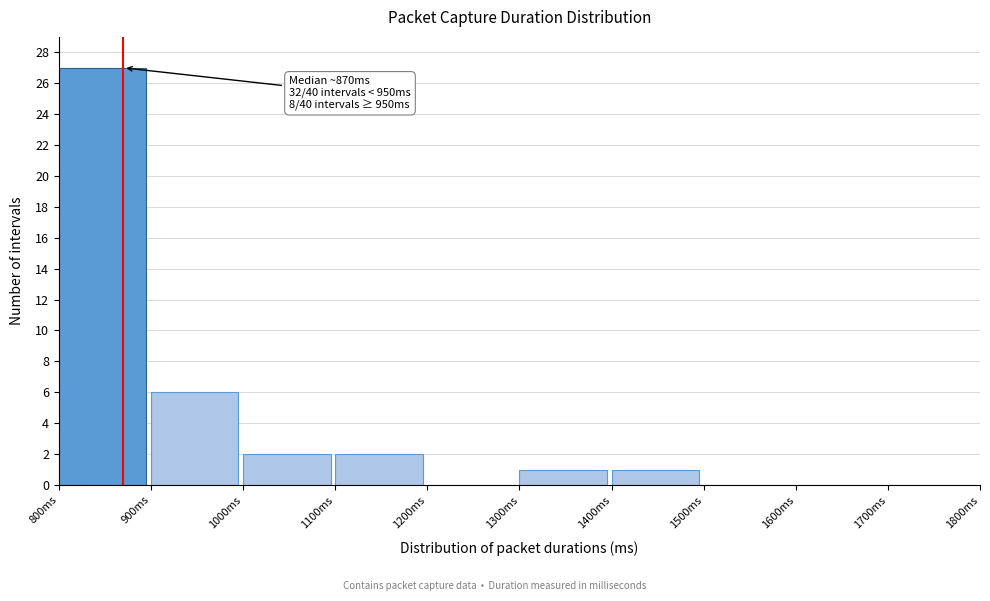

Which range on the x-axis has the tallest bar?

800 to 900